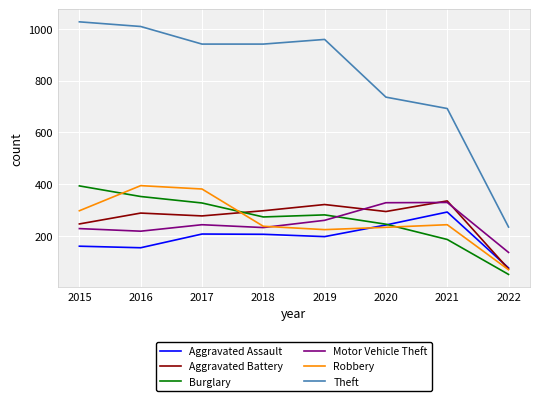

Does the chart have visible grid lines?

Yes